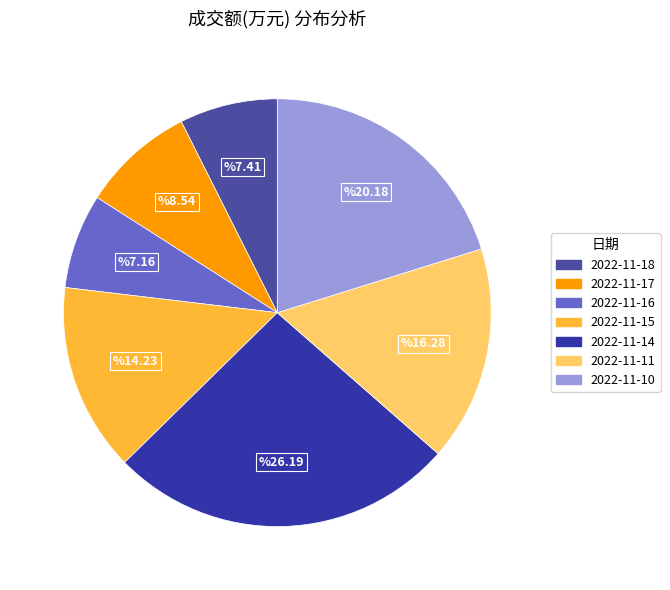

Approximately how many times larger is the value at 2022-11-10 compared to 2022-11-11?

1.2